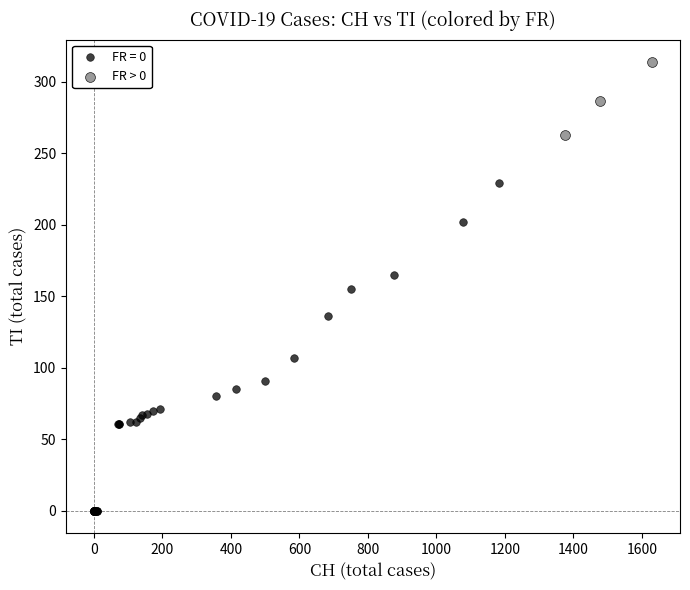

Which series has the largest Y range (max minus min)?

FR = 0